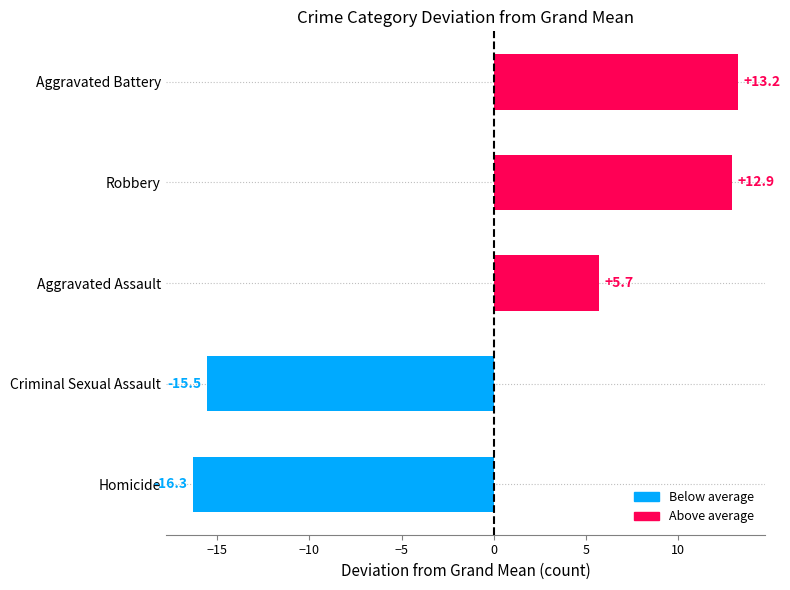

Between Criminal Sexual Assault and Robbery, which is larger?

Robbery